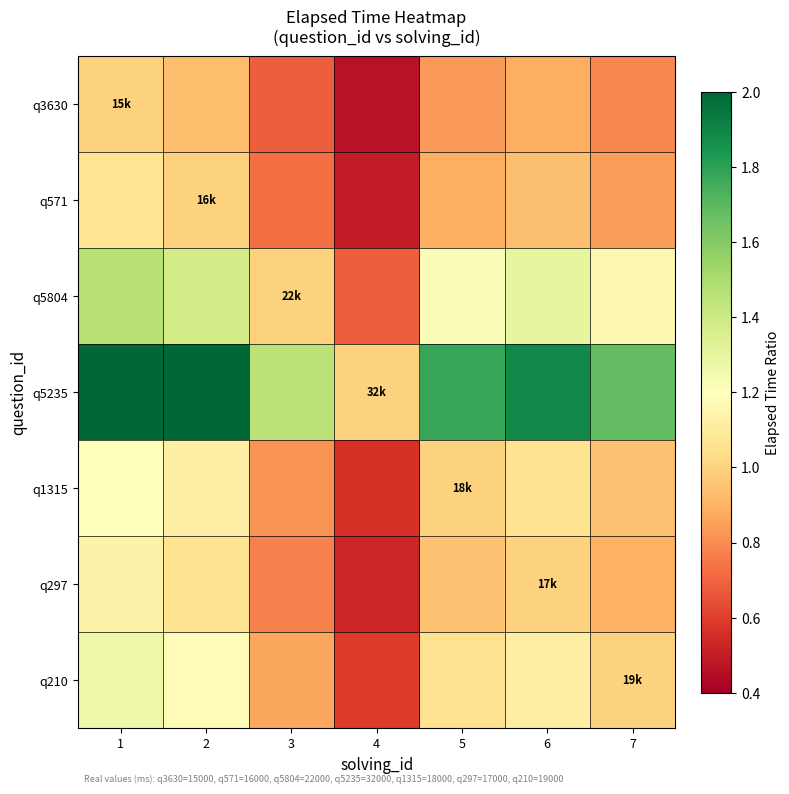

Which category has the lowest value across all series?

4